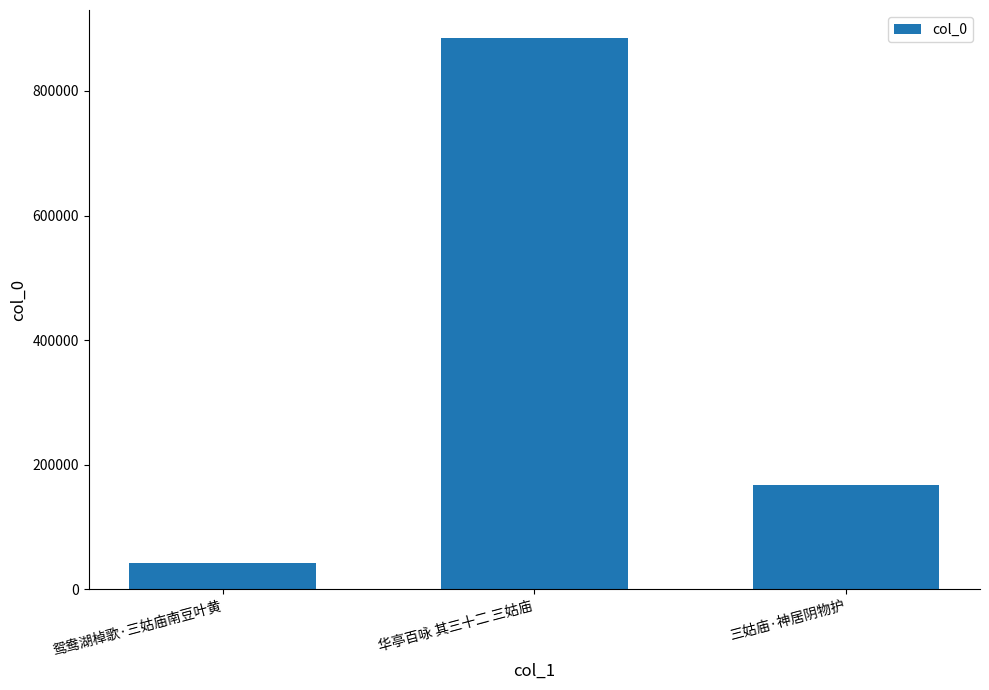

What is the difference between the second highest and minimum values?

125399